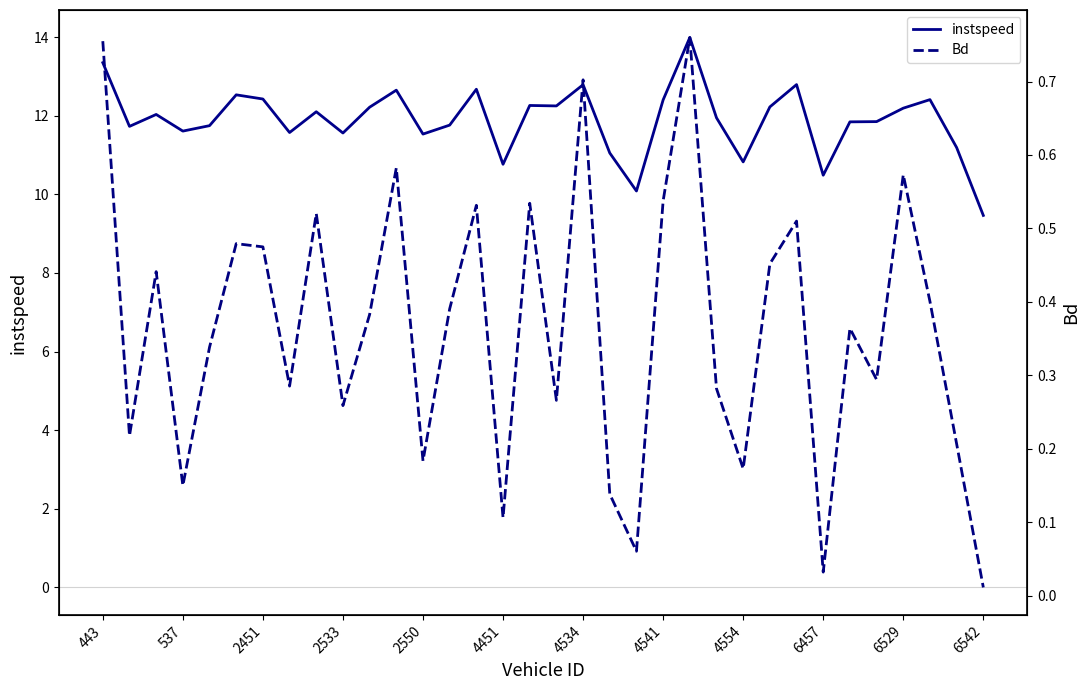

How many interior local peaks does the Bd series have?

11